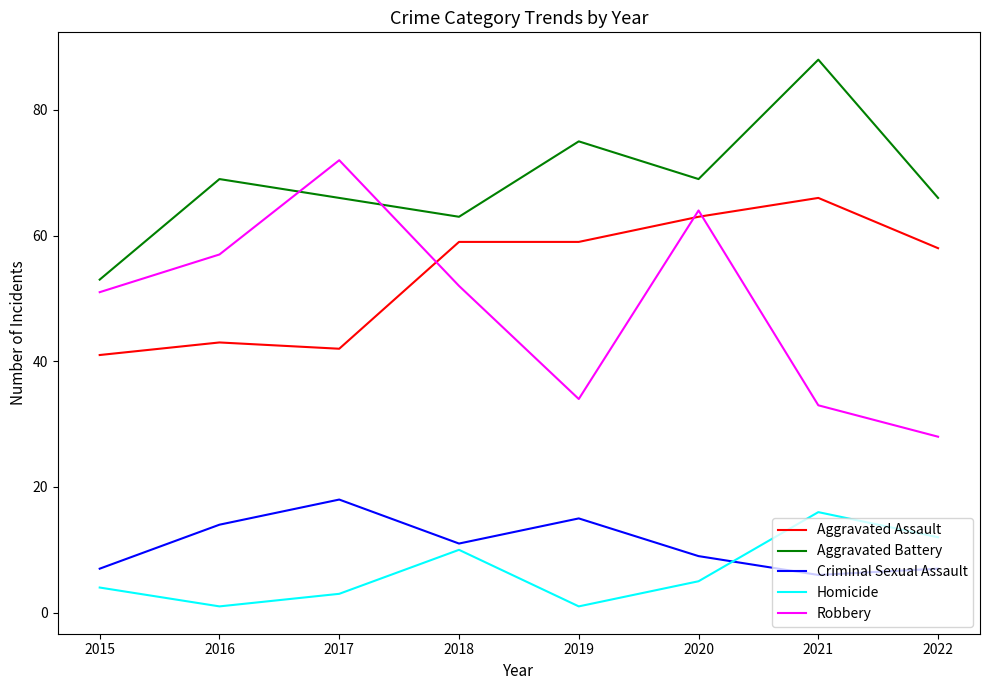

Reading left to right, list all the values displayed in this chart.

Aggravated Assault: 2015=41	2016=43	2017=42	2018=59	2019=59	2020=63	2021=66	2022=58
Aggravated Battery: 2015=53	2016=69	2017=66	2018=63	2019=75	2020=69	2021=88	2022=66
Criminal Sexual Assault: 2015=7	2016=14	2017=18	2018=11	2019=15	2020=9	2021=6	2022=7
Homicide: 2015=4	2016=1	2017=3	2018=10	2019=1	2020=5	2021=16	2022=12
Robbery: 2015=51	2016=57	2017=72	2018=52	2019=34	2020=64	2021=33	2022=28